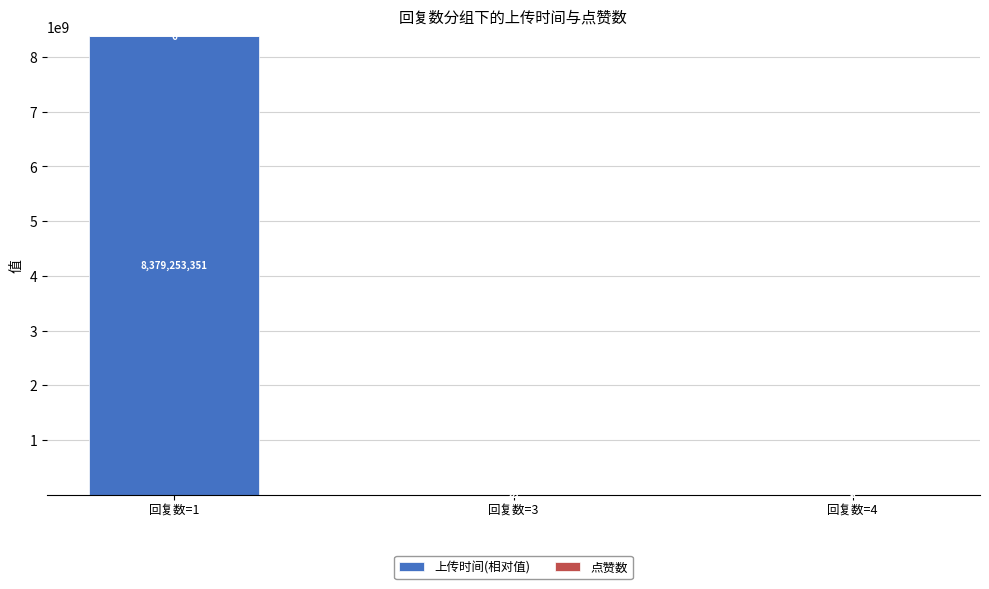

At which category is the sum across all series the highest?

回复数=1